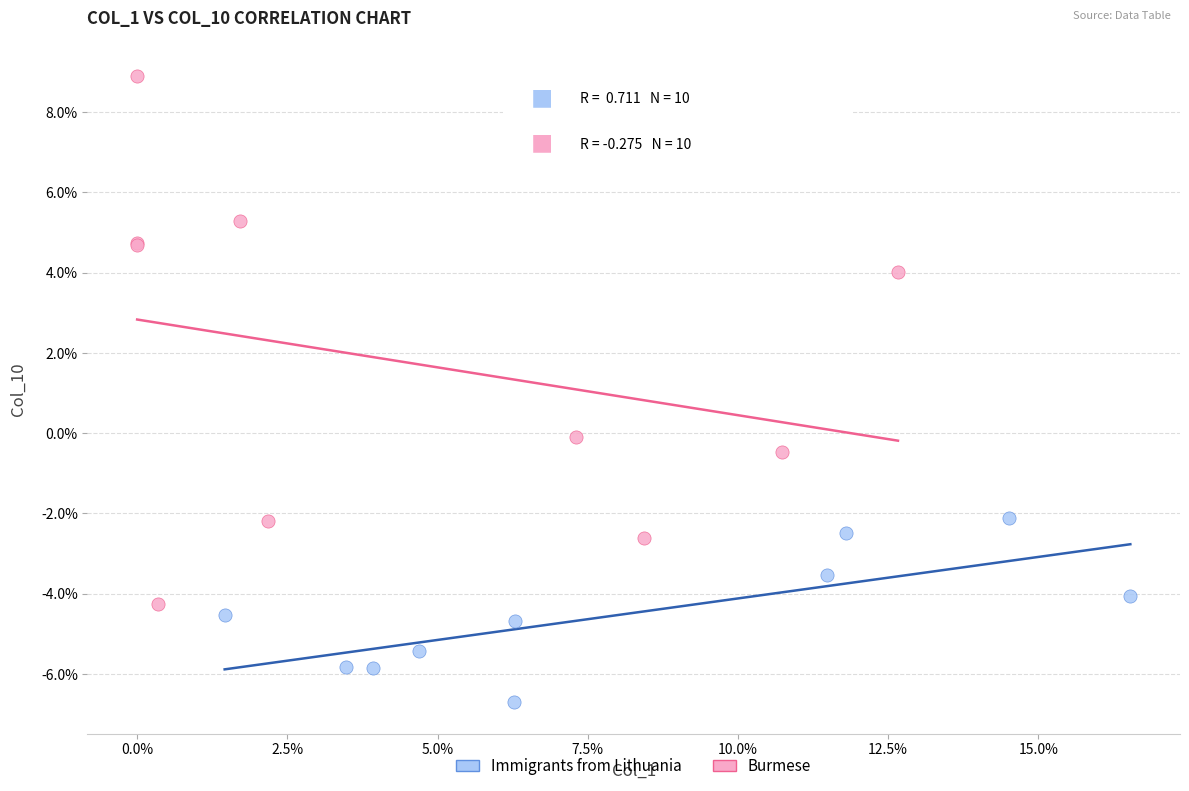

Which series reaches the maximum Y coordinate?

Burmese